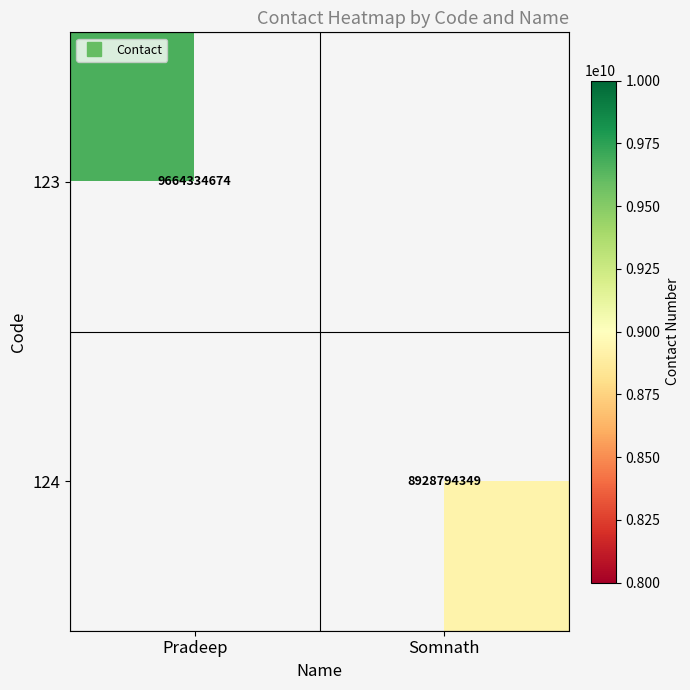

Which has a higher value, Somnath or Pradeep?

Pradeep